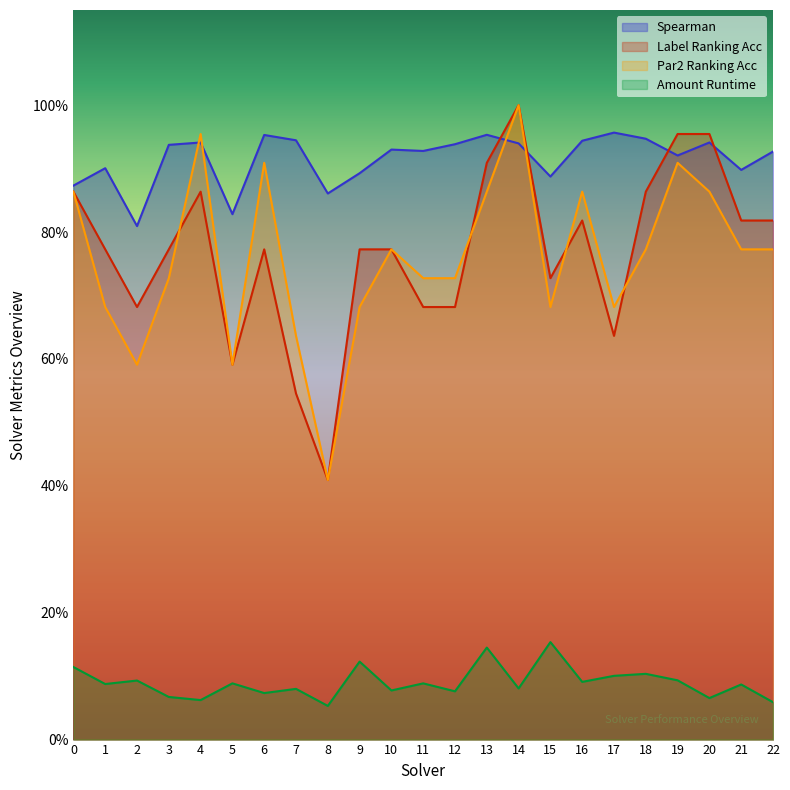

What is the difference between the maximum and minimum values in the par2_ranking_acc series?

0.6